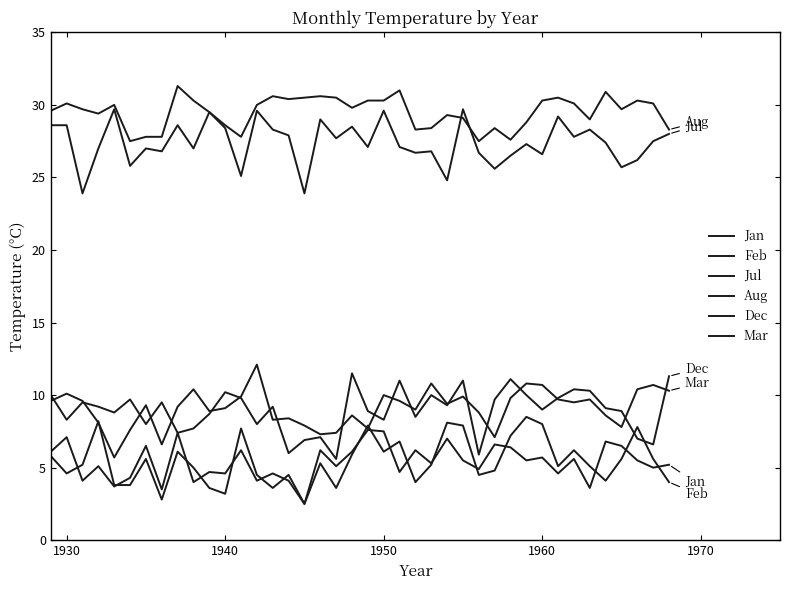

True or false: Jan and Aug cross at least once.

False